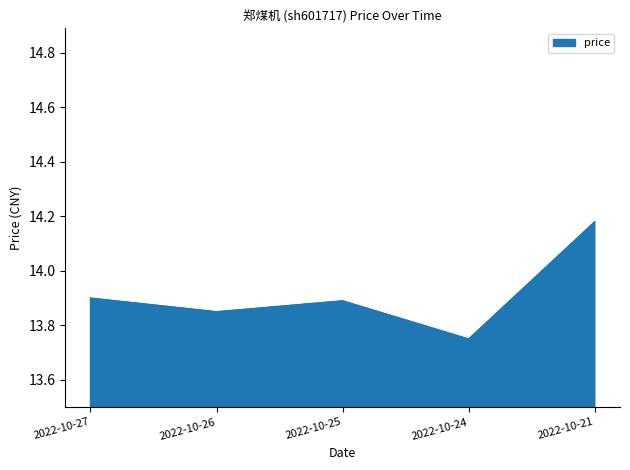

How many categories are shown in the chart?

5